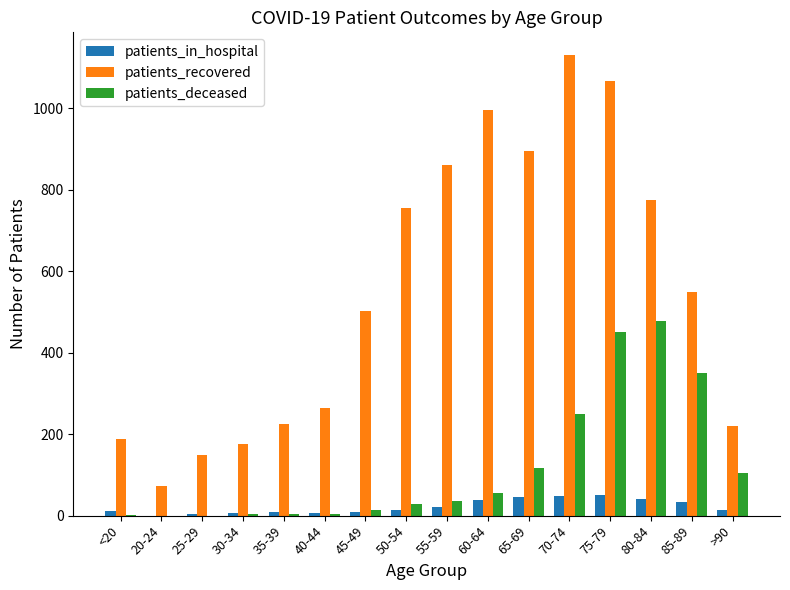

Is it true that patients_recovered equals 265 at 40-44?

True